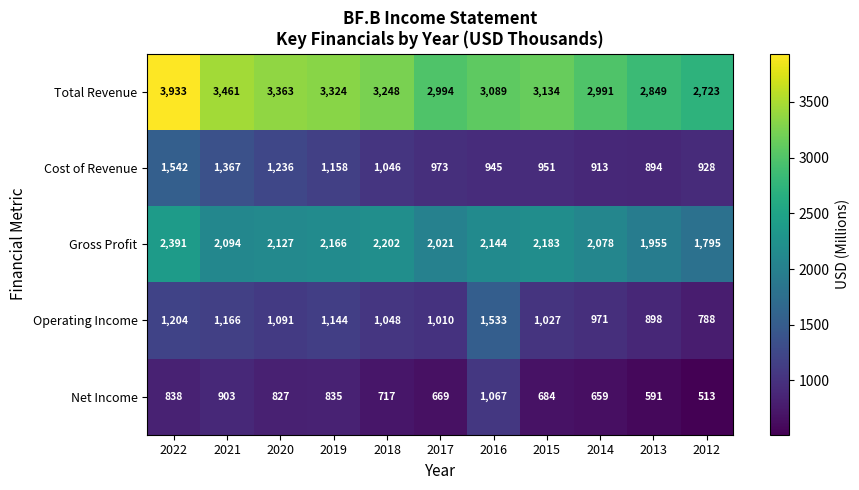

True or false: Operating Income has a value of 608 at 2020.

False